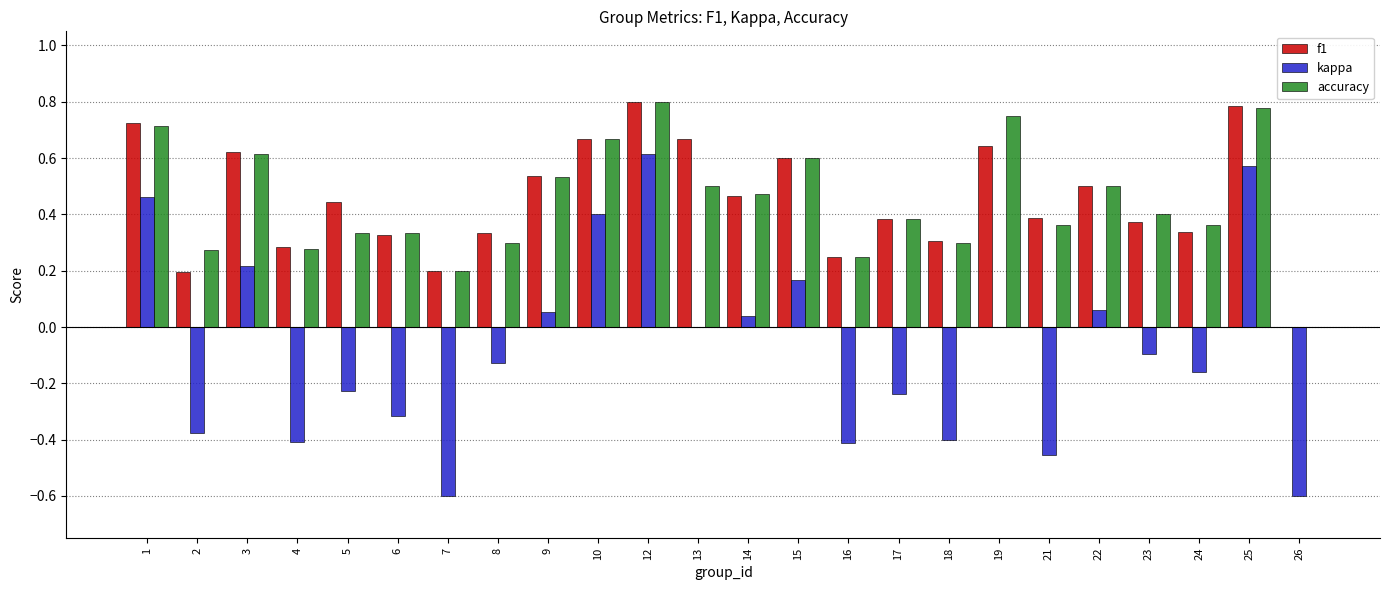

Is the value of kappa at 19 greater than the value of f1 at 3?

No